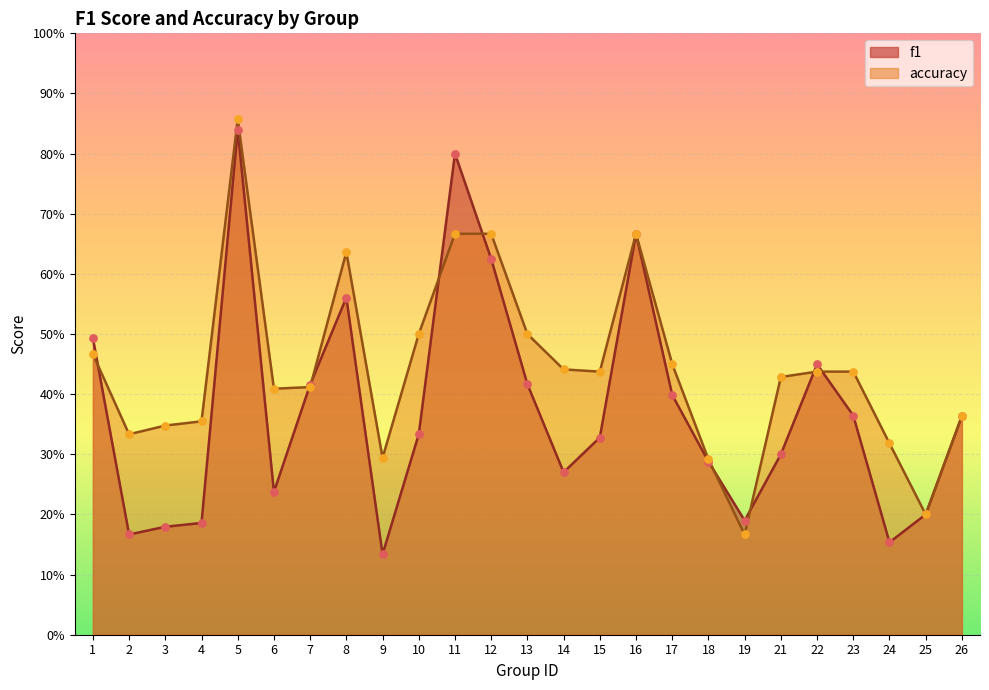

What is the total value across all series at 18?

0.6